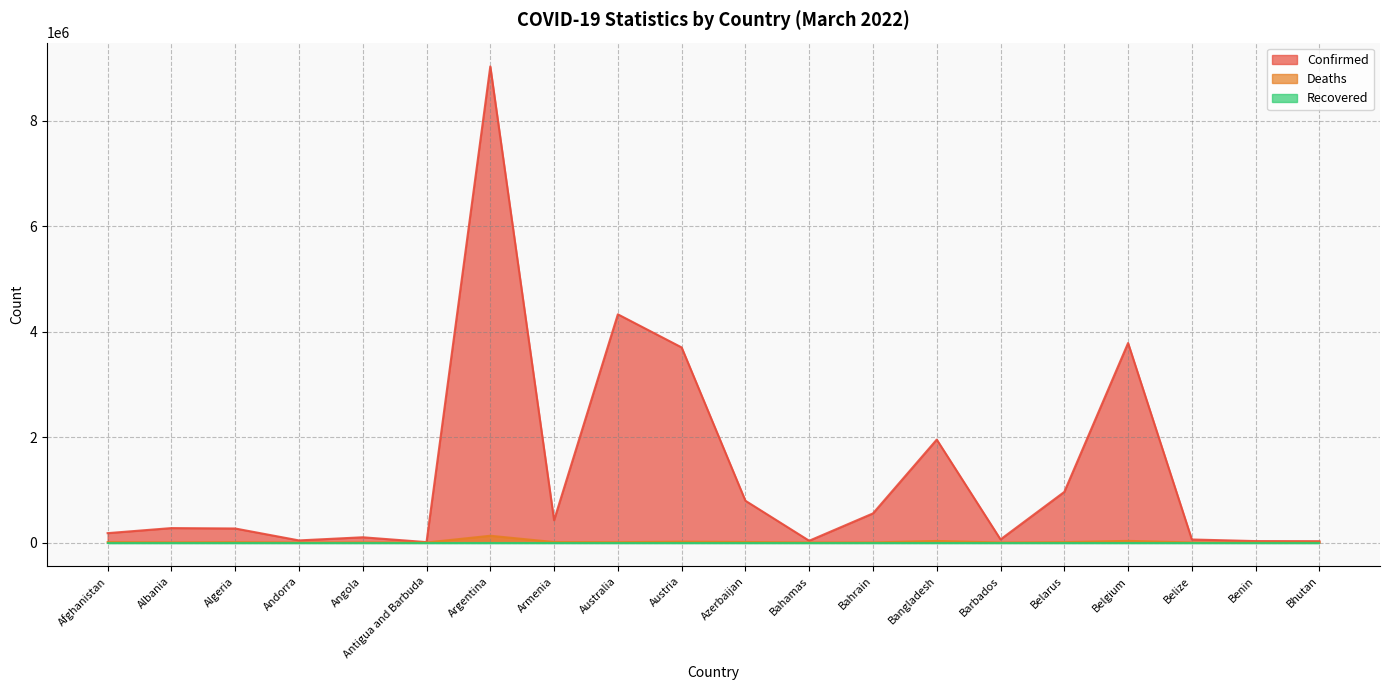

Does the chart display data point markers on the line(s)?

No